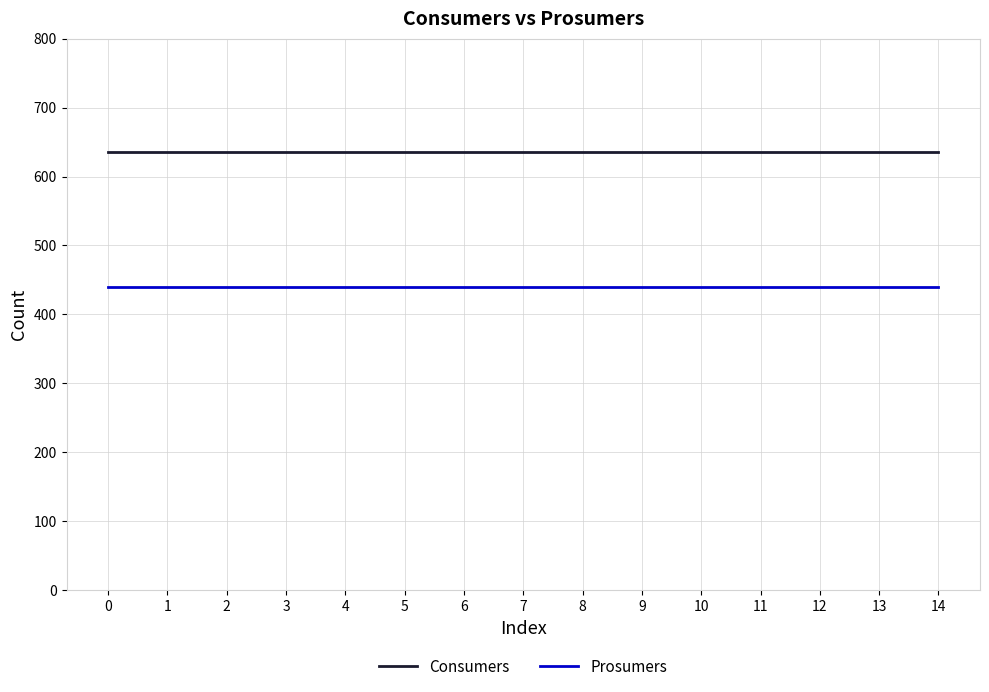

Rank the series at 12 from lowest to highest value.

Prosumers, Consumers